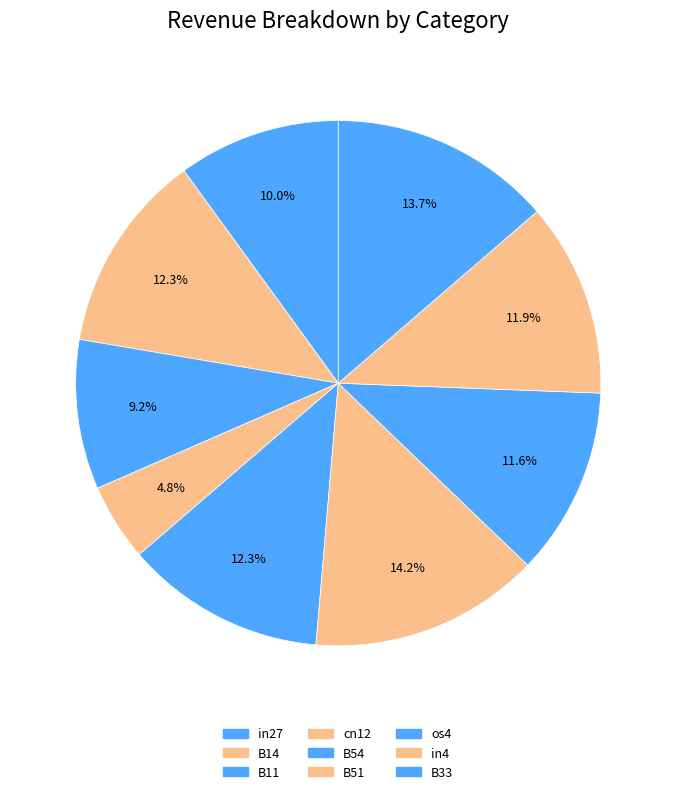

Count the number of slices in the pie.

9